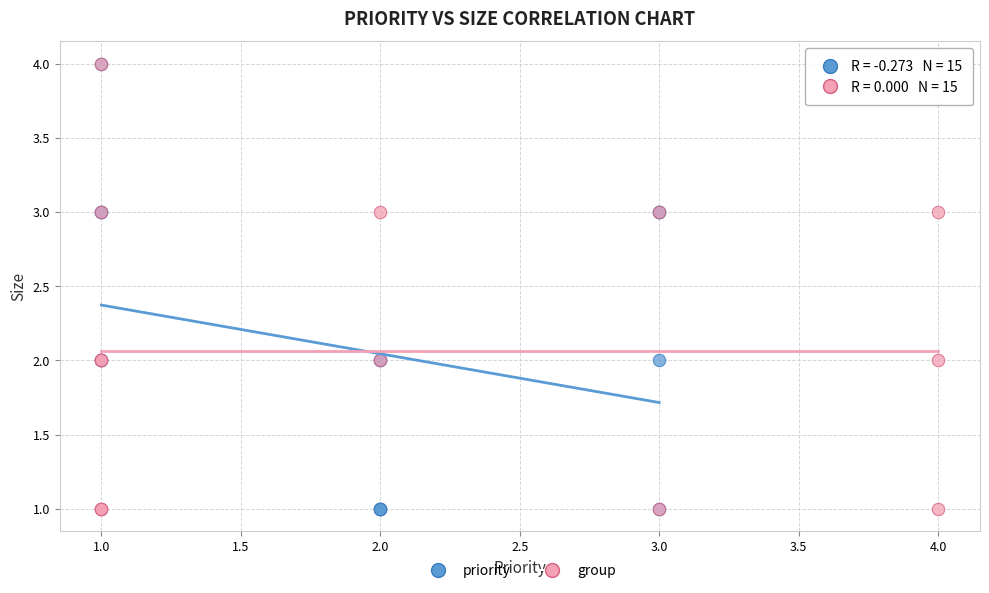

What are all the series names shown in the legend?

priority, group